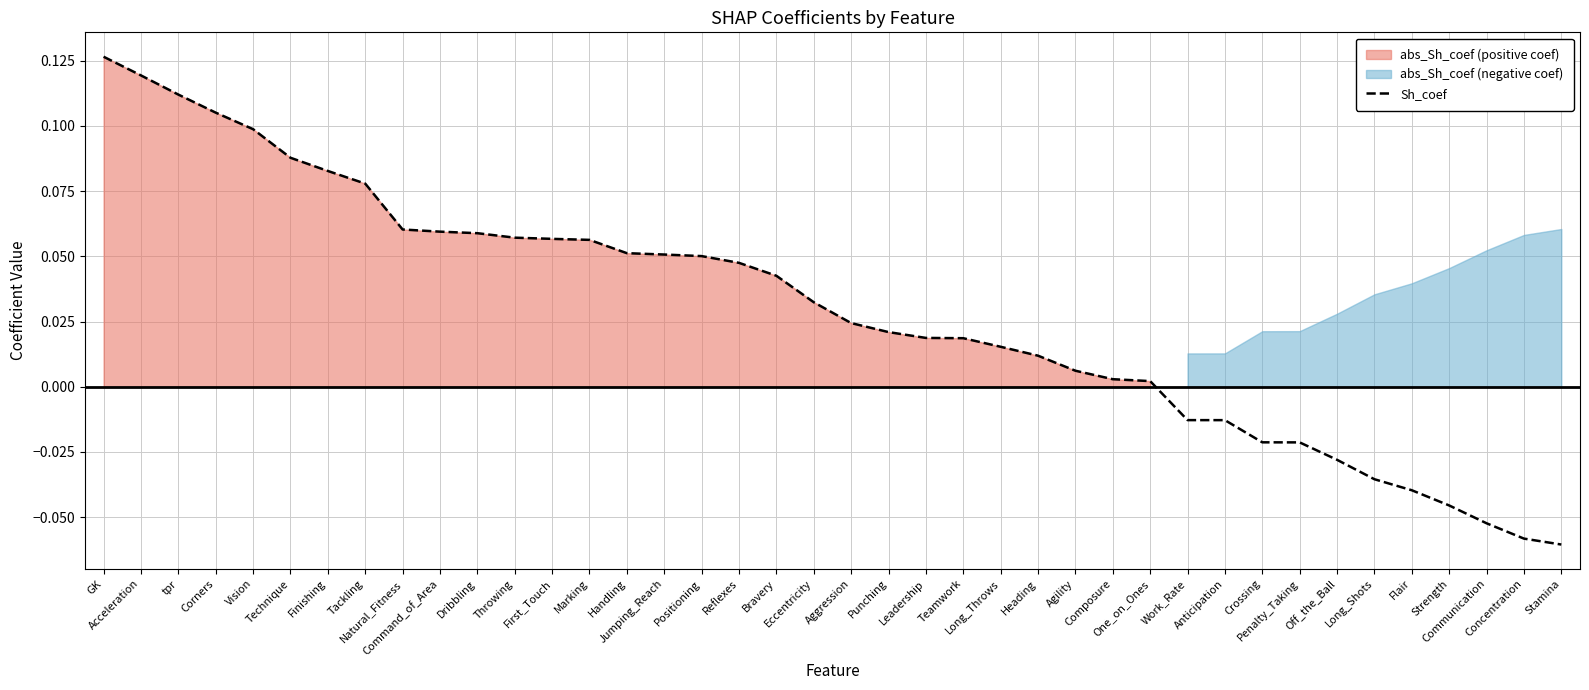

What is the difference between the maximum and minimum values?

0.2